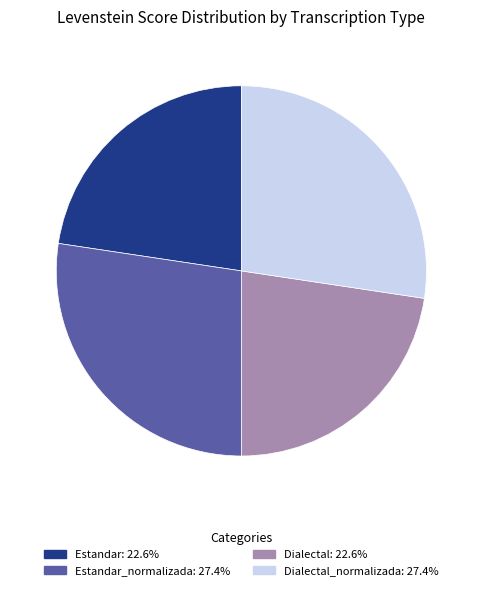

Is there any slice that represents more than half of the pie?

No